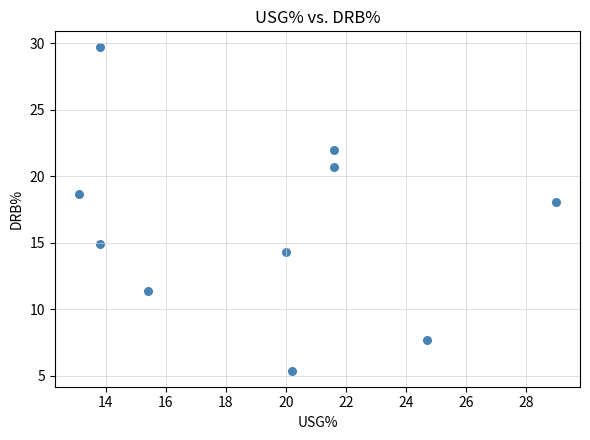

What is the average X value?

19.3